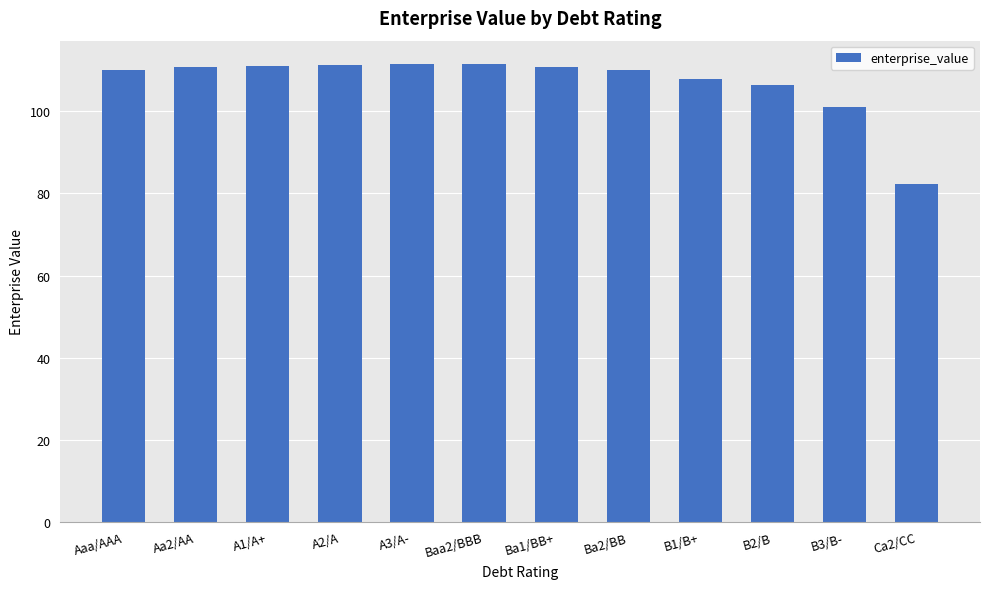

What is the minimum value shown in the chart?

82.4